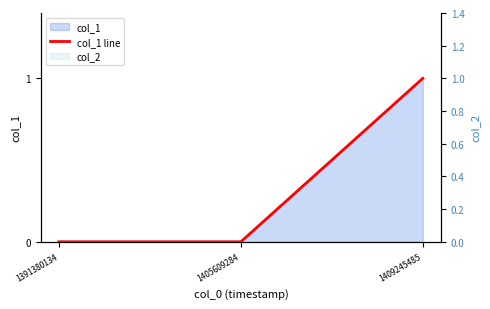

What is the sum of all values?

1